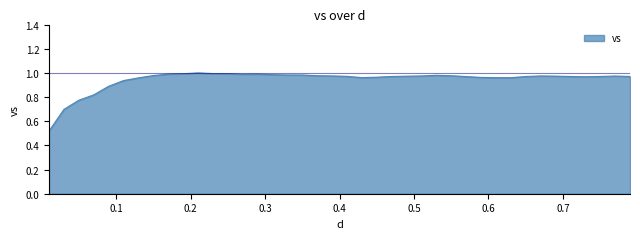

List the labels in order of value, smallest first.

0.01, 0.03, 0.05, 0.07, 0.09, 0.11, 0.13, 0.63, 0.61, 0.43, 0.59, 0.45, 0.73, 0.57, 0.65, 0.71, 0.47, 0.75, 0.79, 0.41, 0.49, 0.69, 0.77, 0.67, 0.51, 0.39, 0.55, 0.37, 0.15, 0.53, 0.35, 0.33, 0.31, 0.27, 0.17, 0.29, 0.19, 0.25, 0.23, 0.21